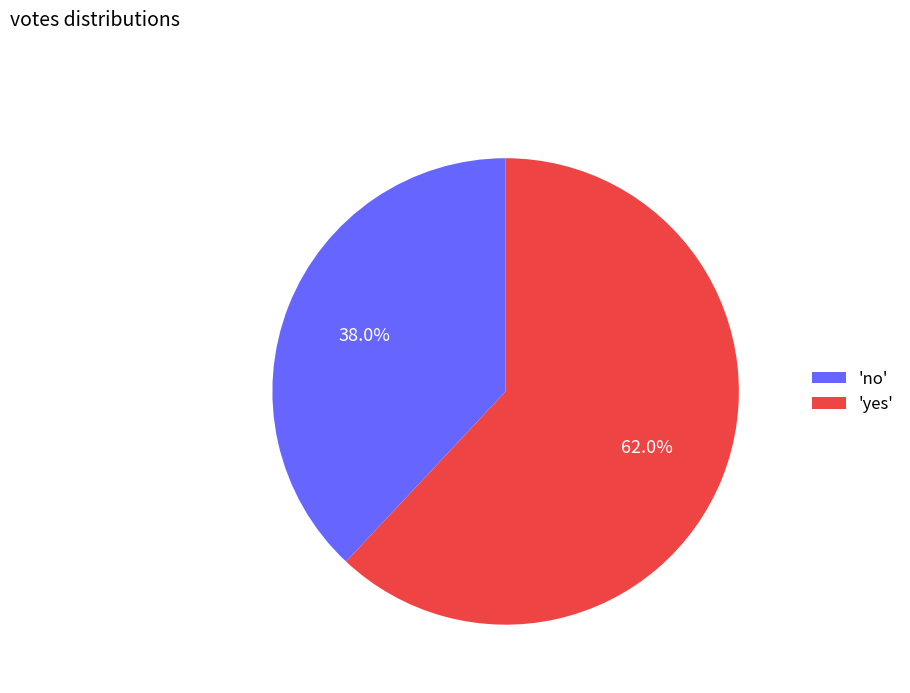

Which has a higher value, 'yes' or 'no'?

'yes'